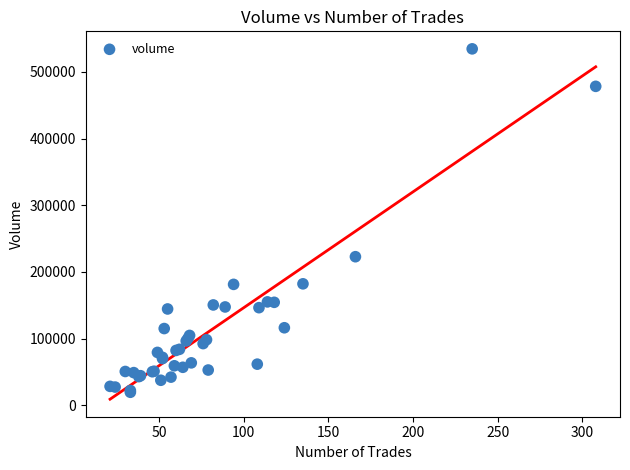

What Y value in the scatter plot is closest to 277033?

222858